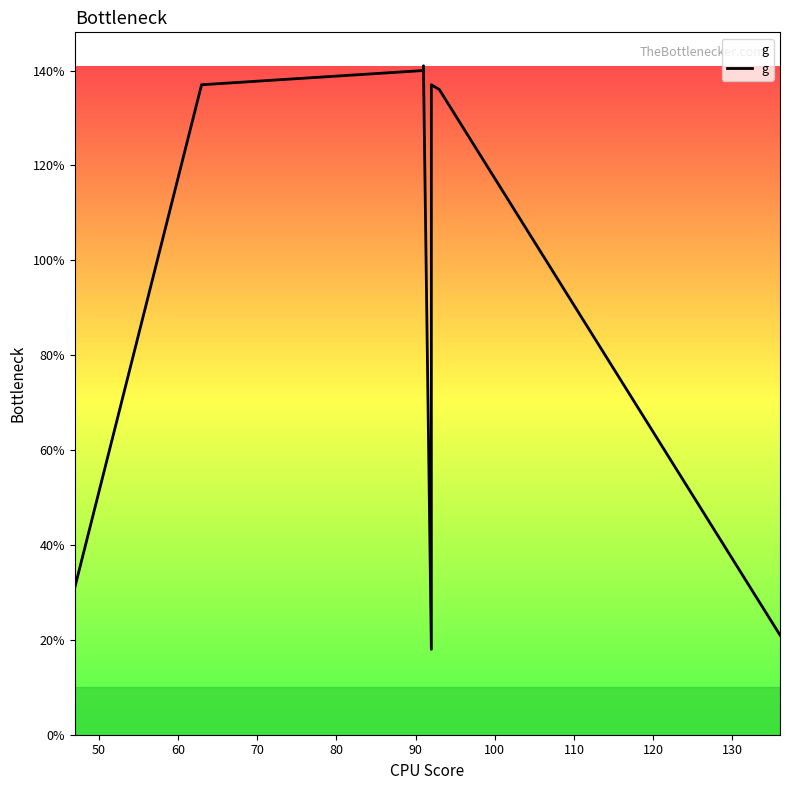

How many data points are above 137?

2